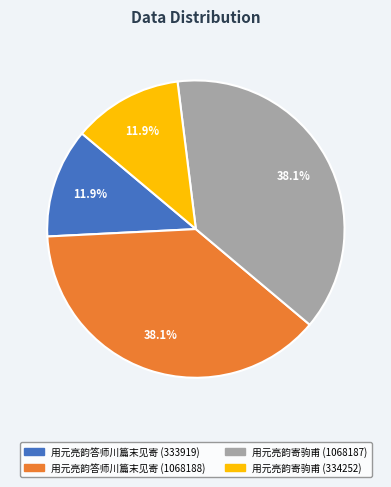

Is it true that 用元亮韵答师川篇末见寄 (333919) is 12% of the pie?

True